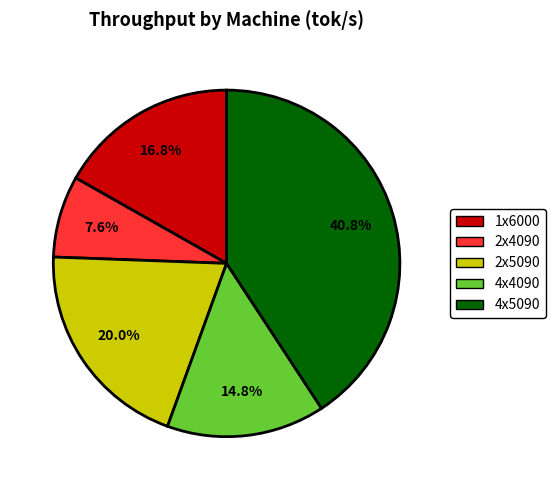

Rank the categories by value from lowest to highest.

2x4090, 4x4090, 1x6000, 2x5090, 4x5090